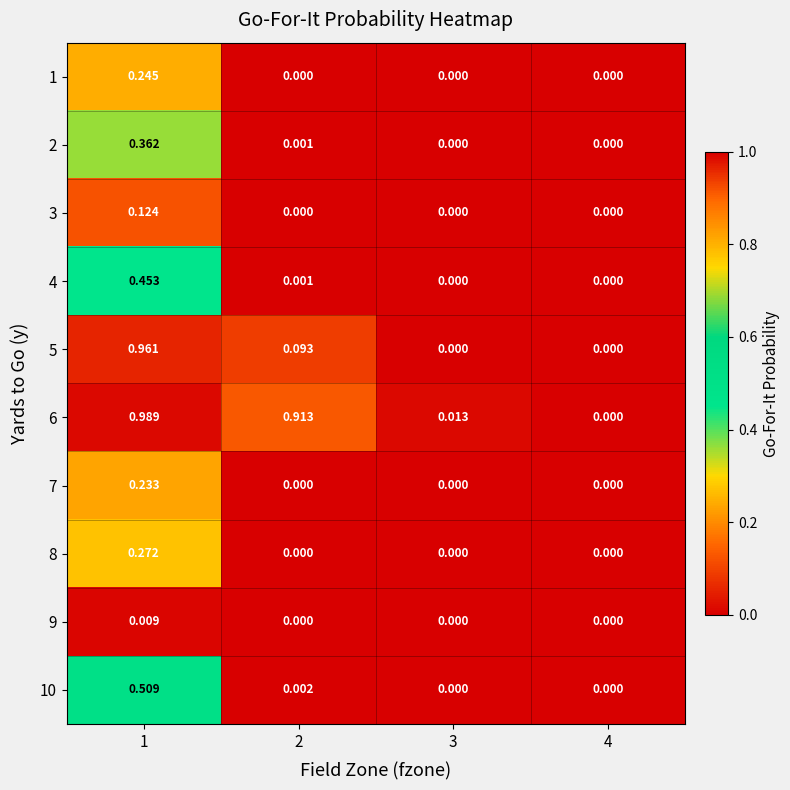

What is the total value across all series at 1?

4.2